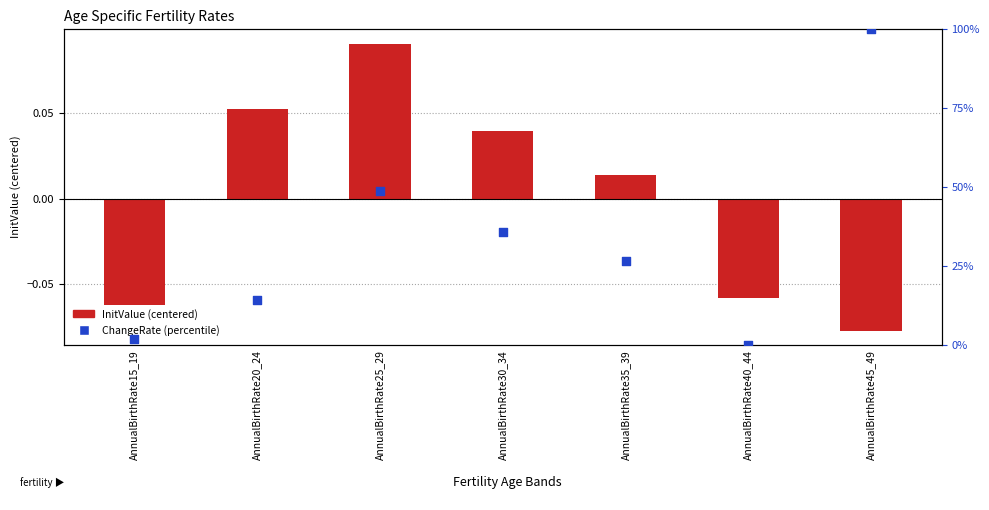

Which series reaches the minimum Y coordinate?

InitValue (centered)